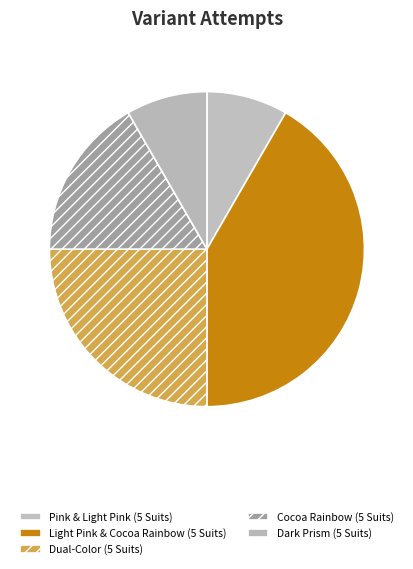

Rank the categories by value from highest to lowest.

Light Pink & Cocoa Rainbow (5 Suits), Dual-Color (5 Suits), Cocoa Rainbow (5 Suits), Pink & Light Pink (5 Suits), Dark Prism (5 Suits)